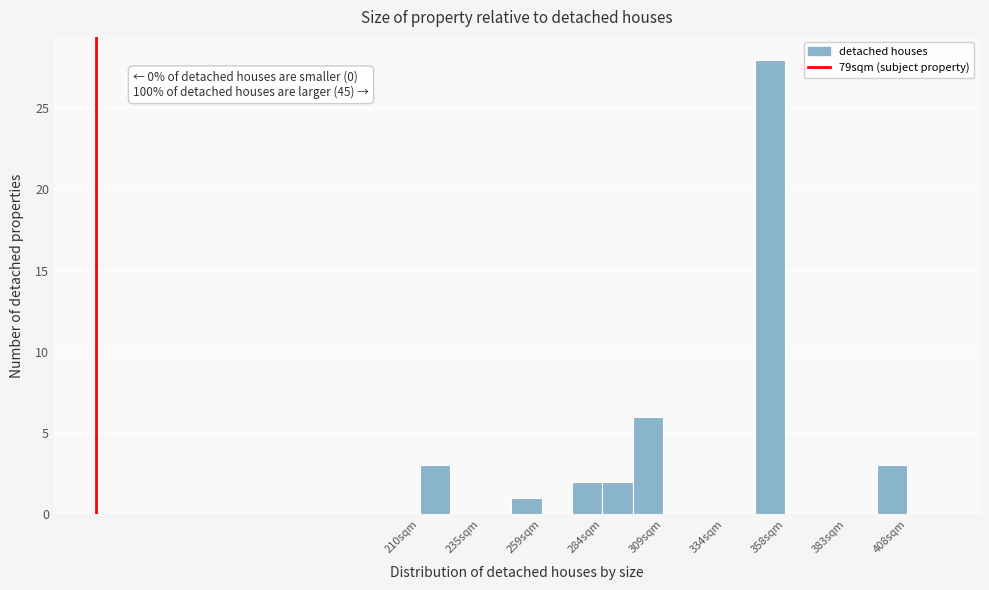

Read against the x-axis, roughly where is the centre of the tallest bar?

350